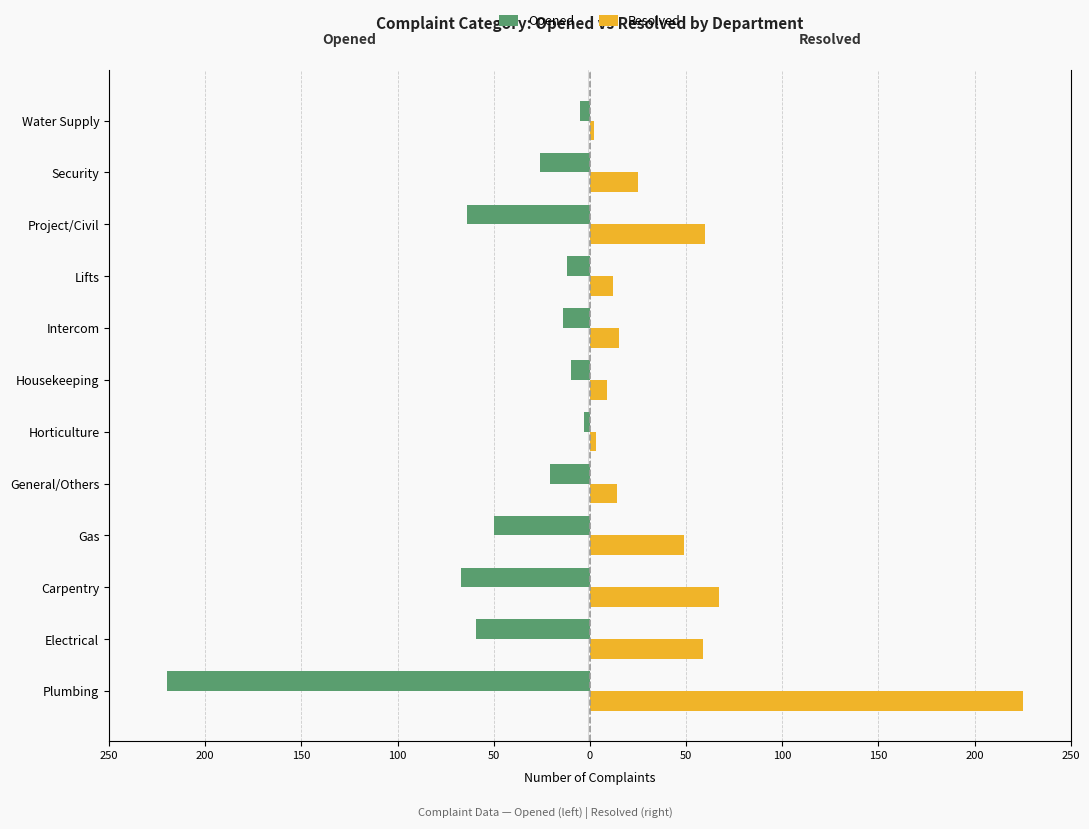

Rank the series at Gas from highest to lowest value.

Resolved, Opened